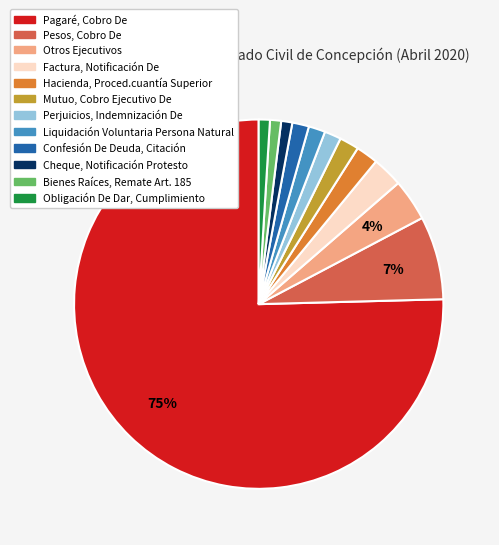

Between Hacienda, Proced.cuantía Superior and Bienes Raíces, Remate Art. 185, which is larger?

Hacienda, Proced.cuantía Superior